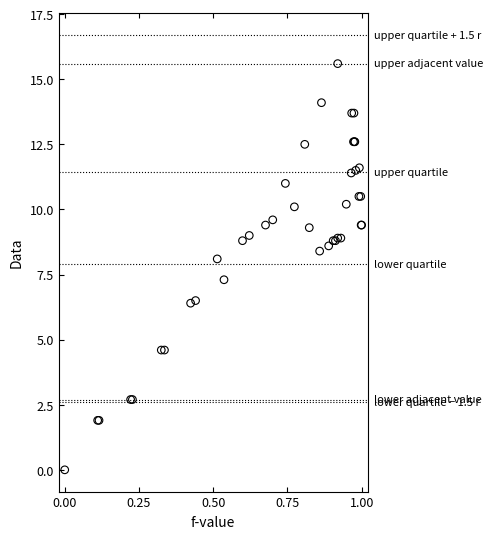

What Y value in the scatter plot is closest to 7?

7.3